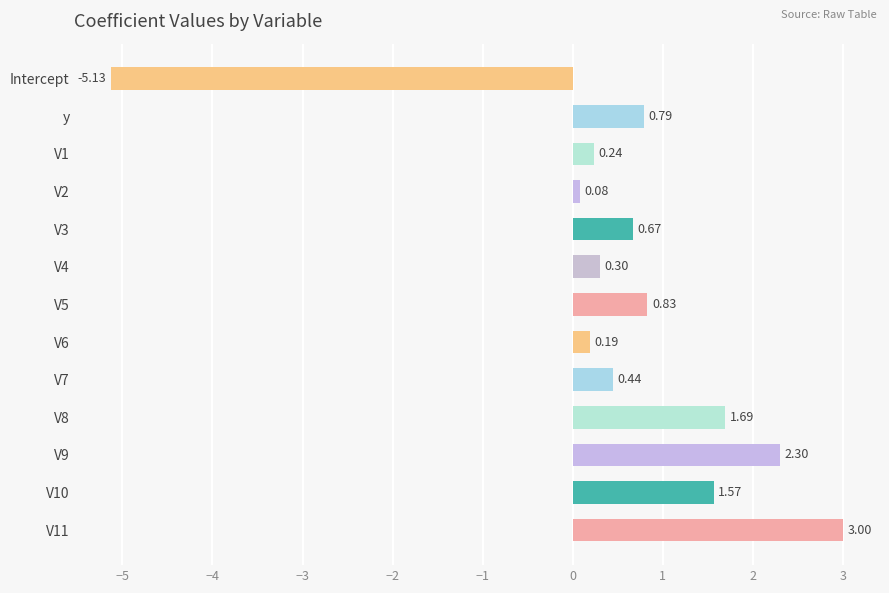

Rank the categories by value from highest to lowest.

V11, V9, V8, V10, V5, y, V3, V7, V4, V1, V6, V2, Intercept